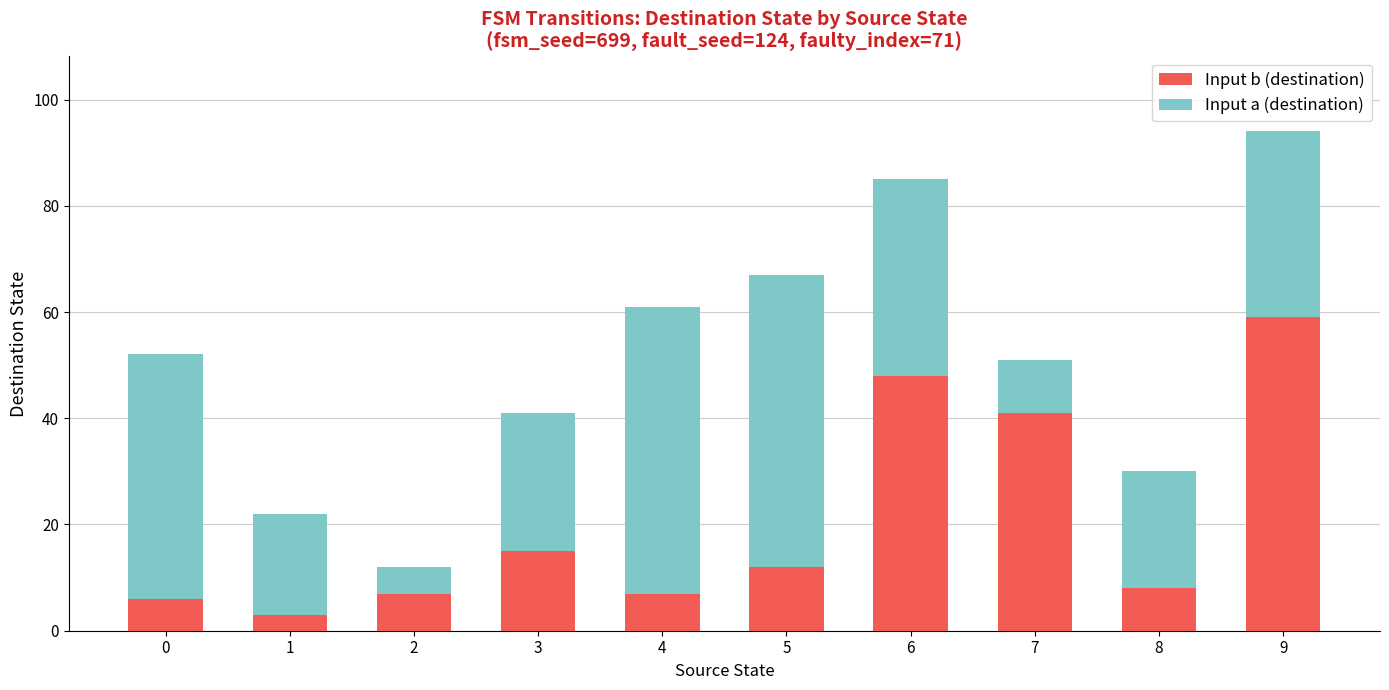

Is it true that Input b (destination) equals 41 at 7?

True